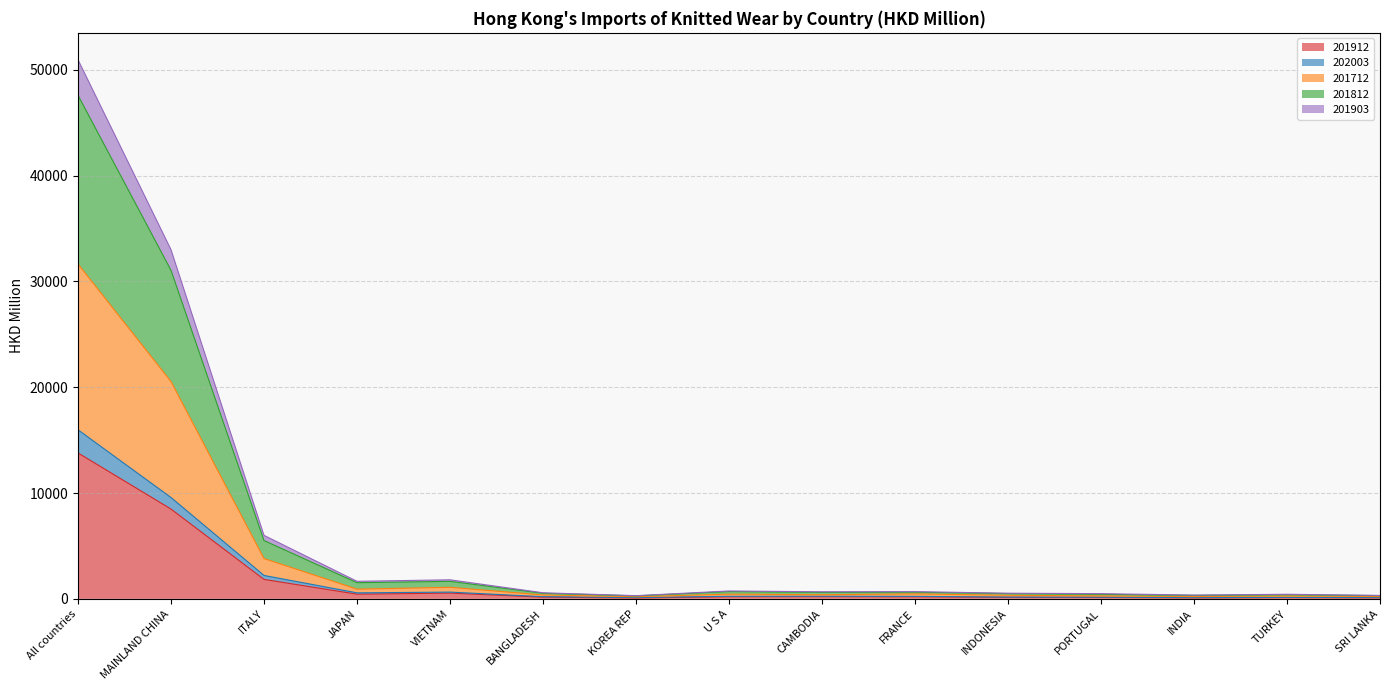

What position from the right is MAINLAND CHINA?

14